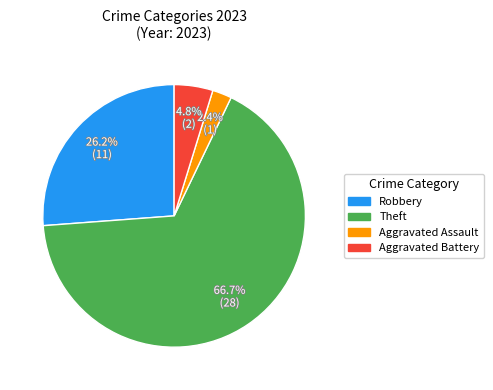

Which has a higher value, Theft or Aggravated Battery?

Theft